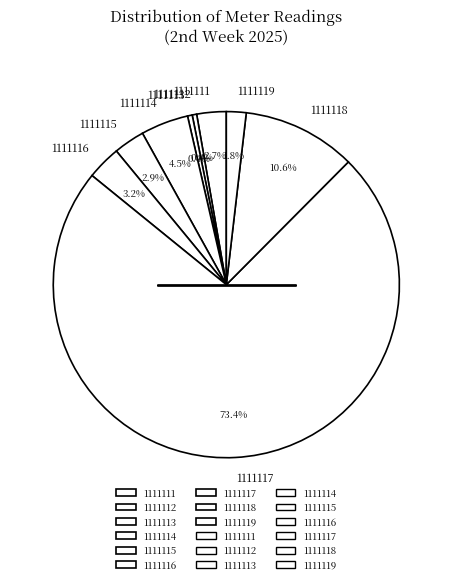

To the nearest percent, what percentage of the pie is 1111111?

3%